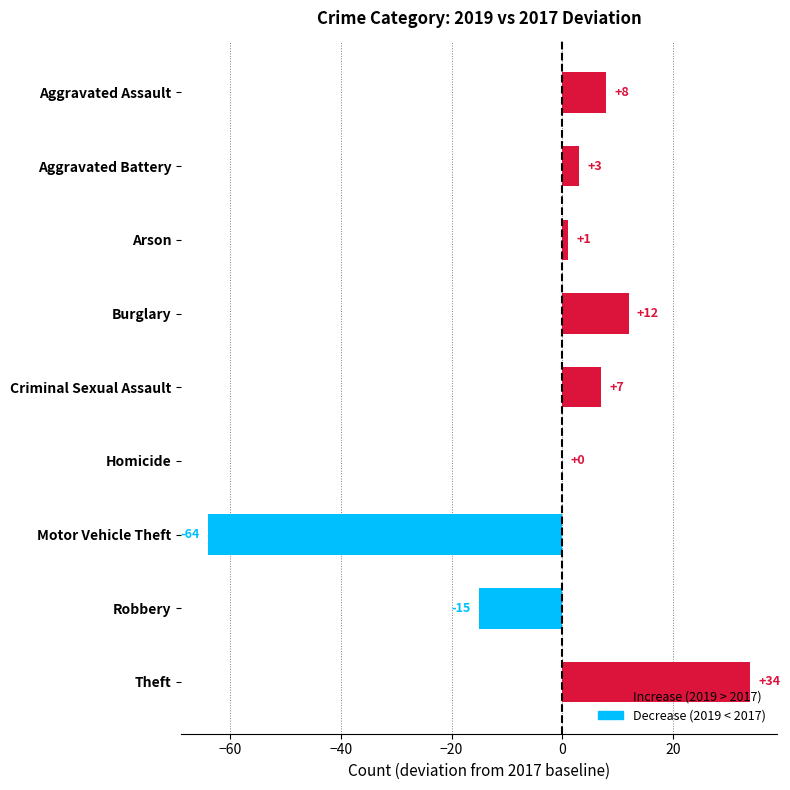

Reading top to bottom, what are all the values shown in this chart?

Aggravated Assault=8	Aggravated Battery=3	Arson=1	Burglary=12	Criminal Sexual Assault=7	Homicide=0	Motor Vehicle Theft=-64	Robbery=-15	Theft=34